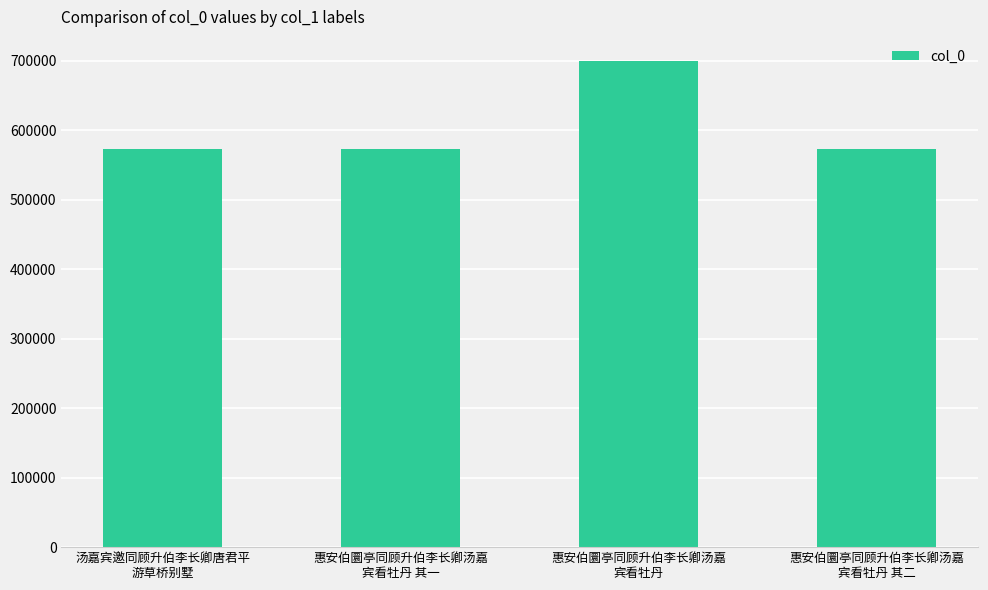

What is the value of the 3rd bar from the left?

699378